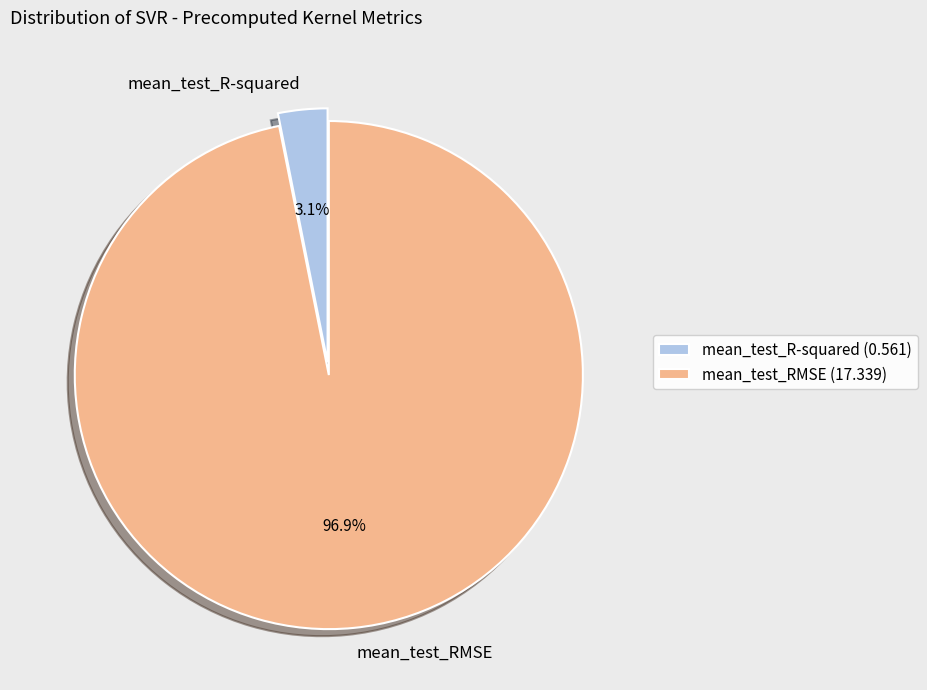

To the nearest percent, what is the difference between the mean_test_R-squared and mean_test_RMSE slice percentages?

94%